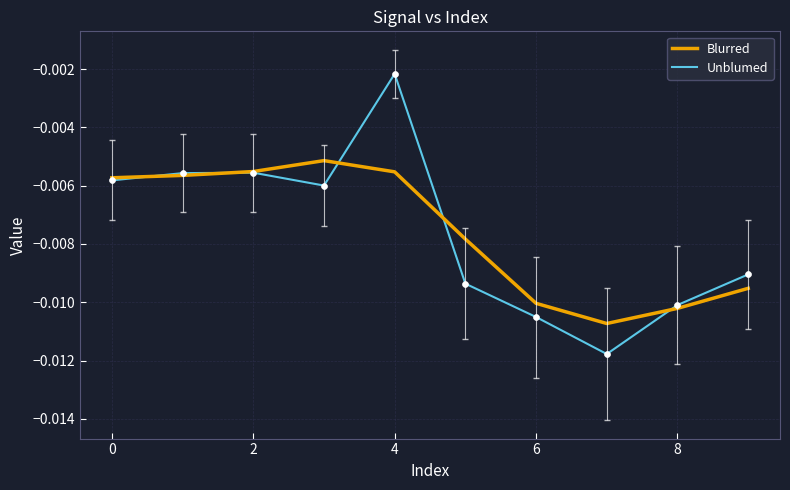

Which series has the widest spread of values?

Unblumed